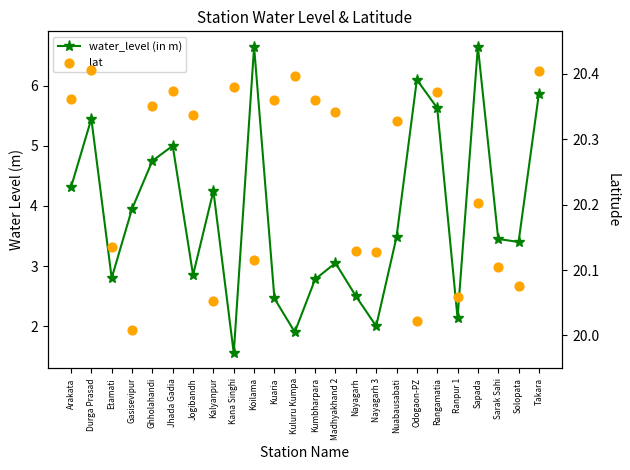

Which series has the largest total across all categories?

lat